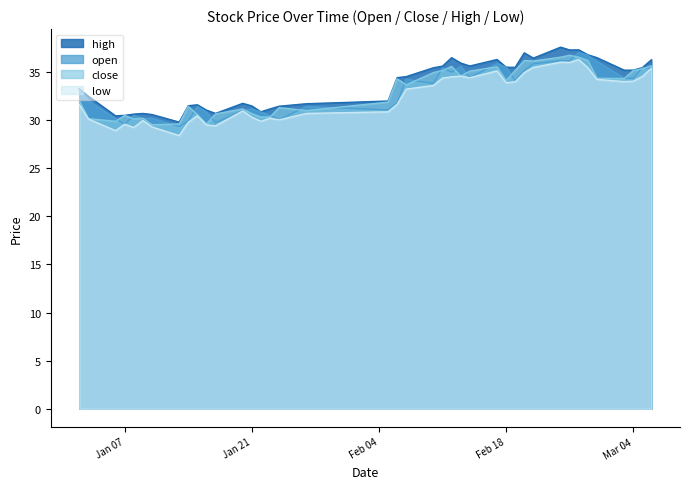

True or false: high and open intersect in this chart.

False